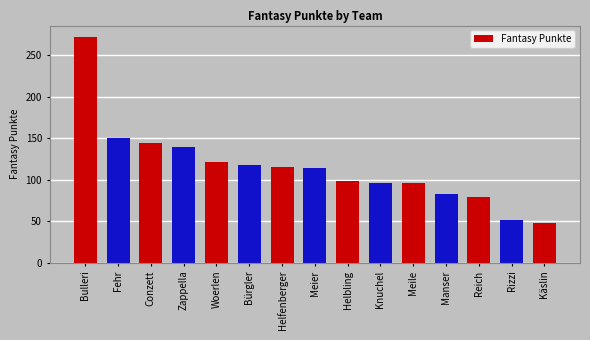

What is the change in value from Fehr to Zappella?

-10